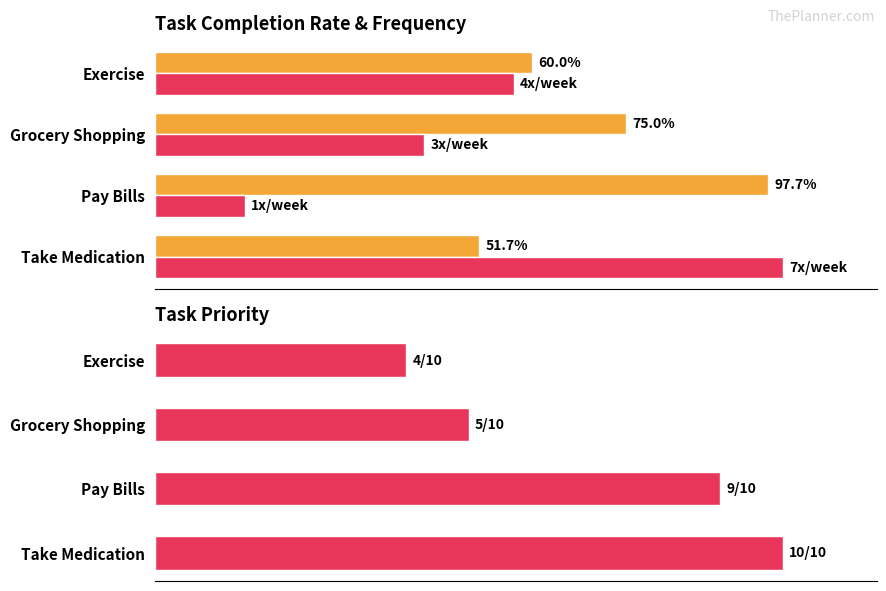

Reading left to right, list all the values displayed in this chart.

Avg Completion Rate: 0.5	1.0	0.8	0.6
Frequency (normalized): 1.0	0.1	0.4	0.6
Priority (normalized): 1.0	0.9	0.5	0.4